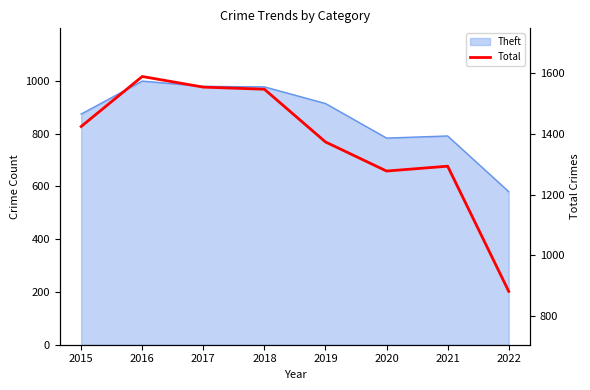

Between 2021 and 2019, which is larger?

2019